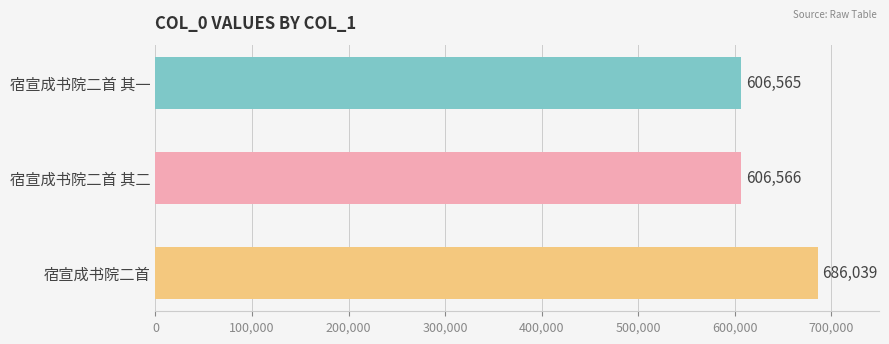

What is the change in value from 宿宣成书院二首 其一 to 宿宣成书院二首?

+79474